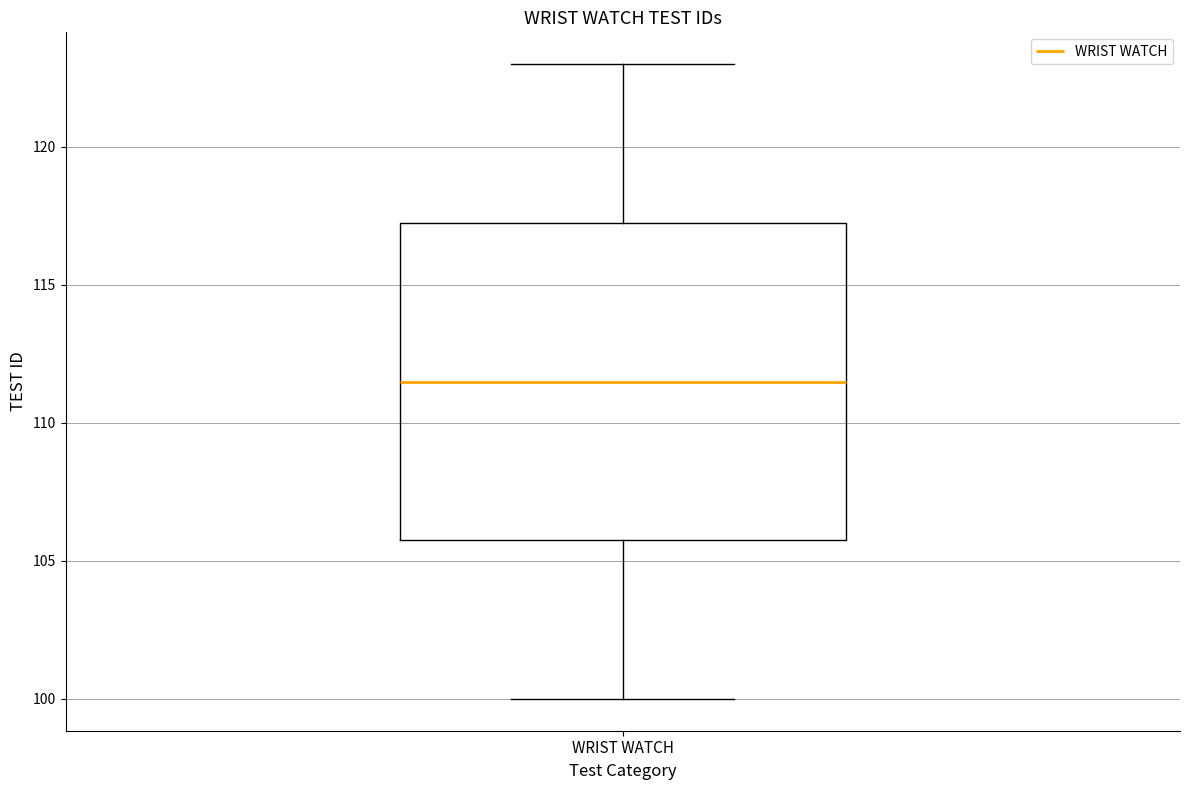

Where does the upper whisker of the box for WRIST WATCH end on the y-axis? The values are not printed on the chart, so give them approximately, as read against the axis.

123.0